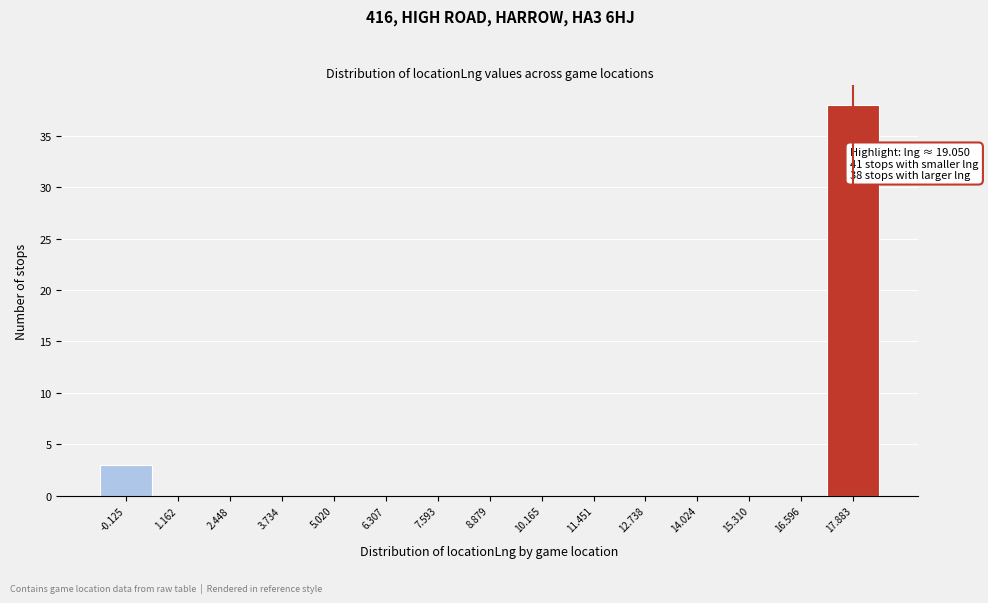

Reading left to right, extract all data points from this chart.

-0.125=3	1.162=0	2.448=0	3.734=0	5.020=0	6.307=0	7.593=0	8.879=0	10.165=0	11.451=0	12.738=0	14.024=0	15.310=0	16.596=0	17.883=38